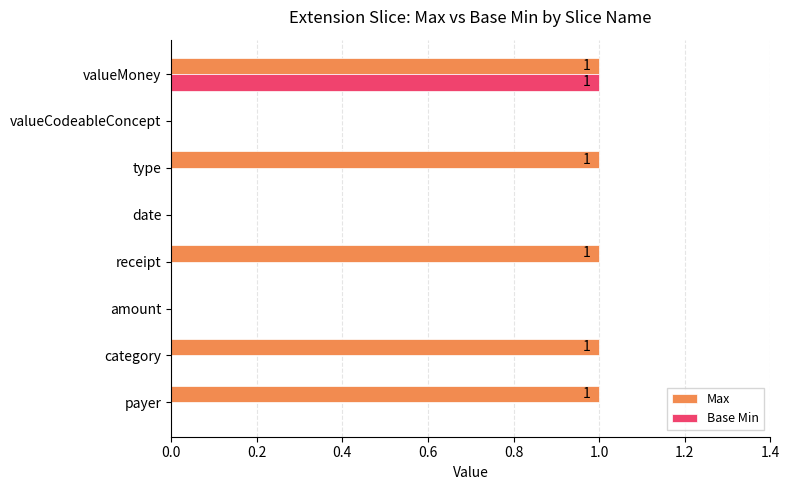

The Max series shows 1 at category. True or false?

True